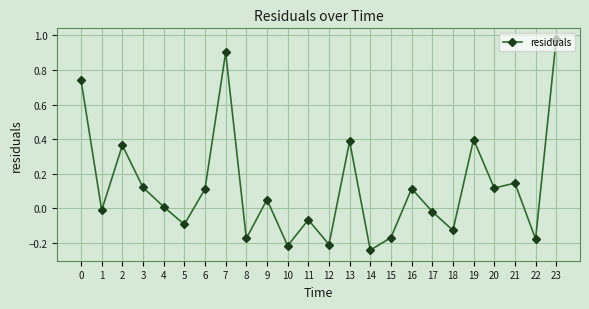

Is it true that the value at 12 is -0.2?

True